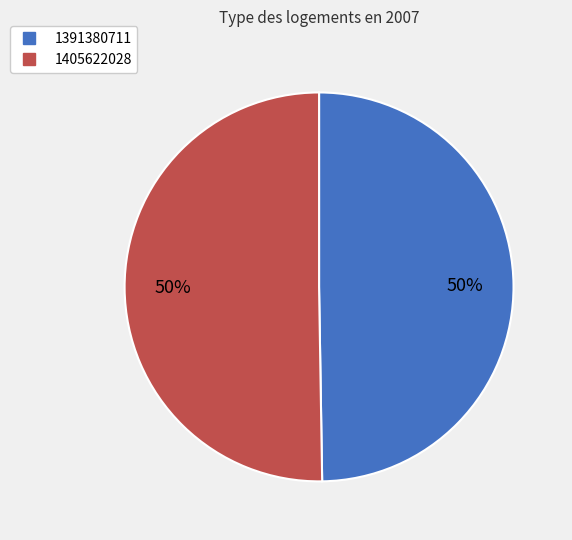

Is the sum of 1405622028 and 1391380711 greater than half?

Yes